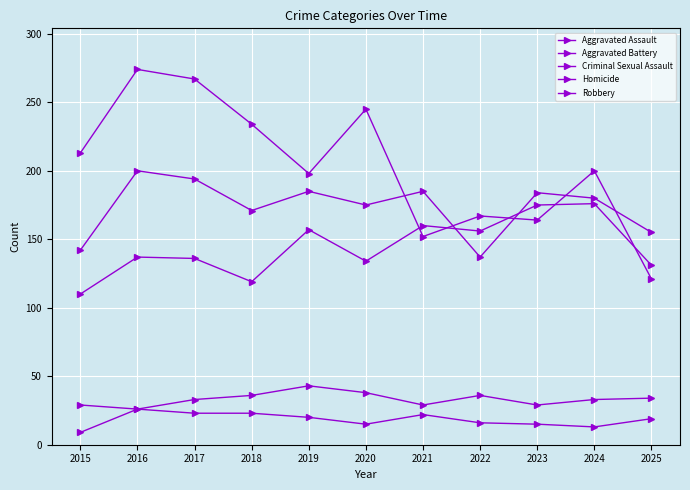

Reading right to left, extract all data points from this chart.

Aggravated Assault: 2025=131	2024=176	2023=175	2022=156	2021=160	2020=134	2019=157	2018=119	2017=136	2016=137	2015=110
Aggravated Battery: 2025=155	2024=180	2023=184	2022=137	2021=185	2020=175	2019=185	2018=171	2017=194	2016=200	2015=142
Criminal Sexual Assault: 2025=34	2024=33	2023=29	2022=36	2021=29	2020=38	2019=43	2018=36	2017=33	2016=26	2015=29
Homicide: 2025=19	2024=13	2023=15	2022=16	2021=22	2020=15	2019=20	2018=23	2017=23	2016=26	2015=9
Robbery: 2025=121	2024=200	2023=164	2022=167	2021=152	2020=245	2019=198	2018=234	2017=267	2016=274	2015=213